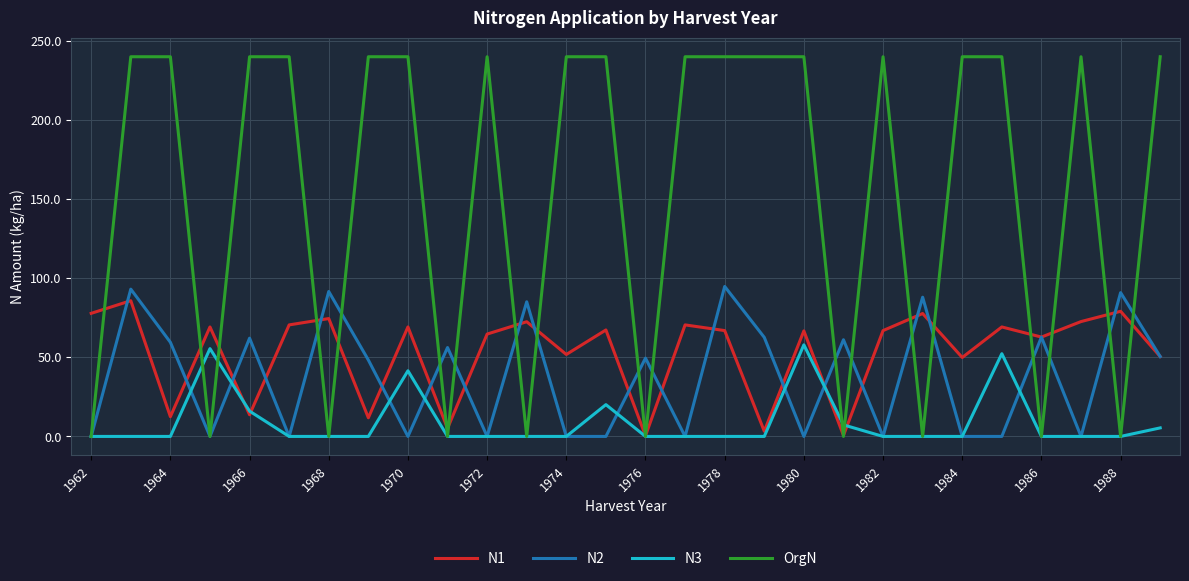

Which series has the largest total across all categories?

OrgN